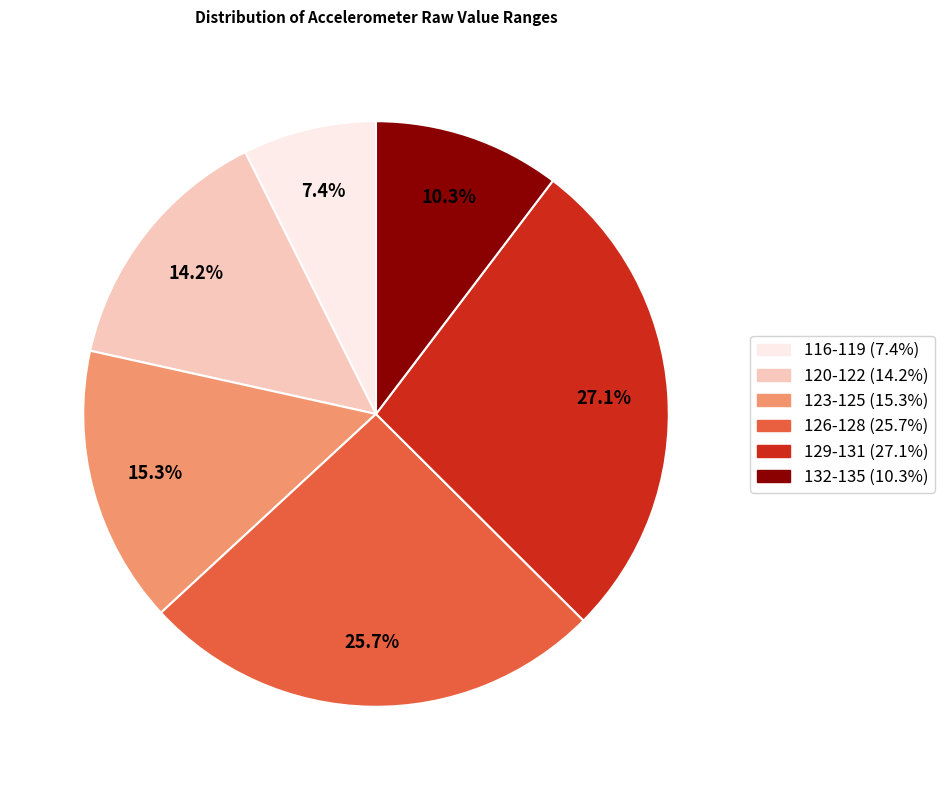

Does any single category account for the majority?

No